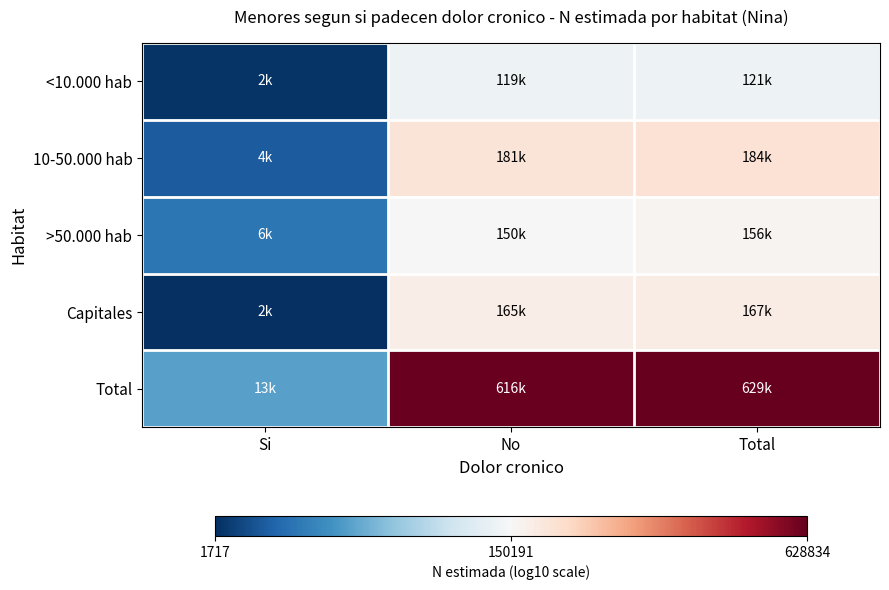

Rank the series by their maximum value, from lowest to highest.

<10.000 hab, >50.000 hab, Capitales, 10-50.000 hab, Total